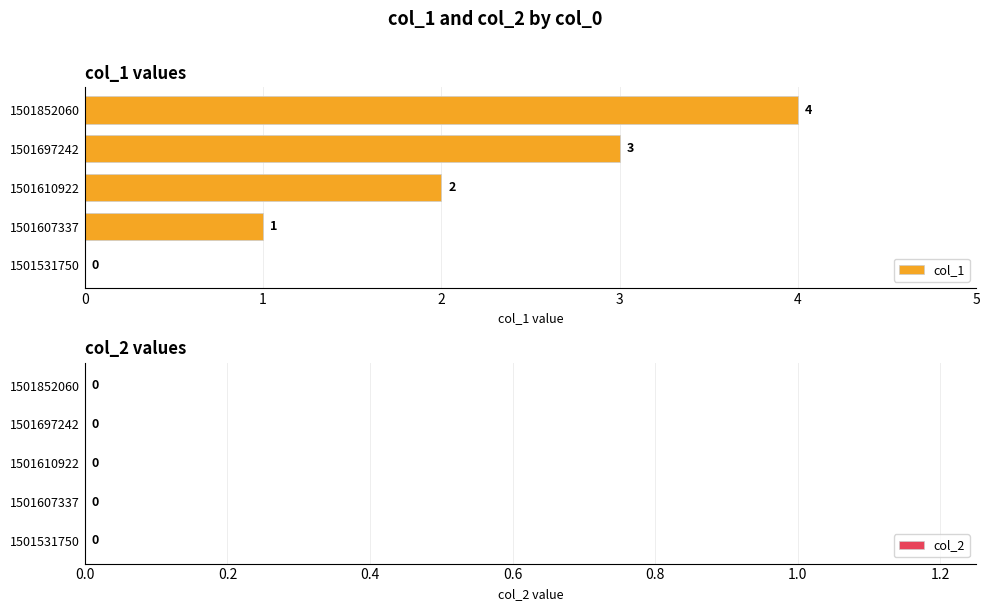

Are the bars horizontal?

Yes